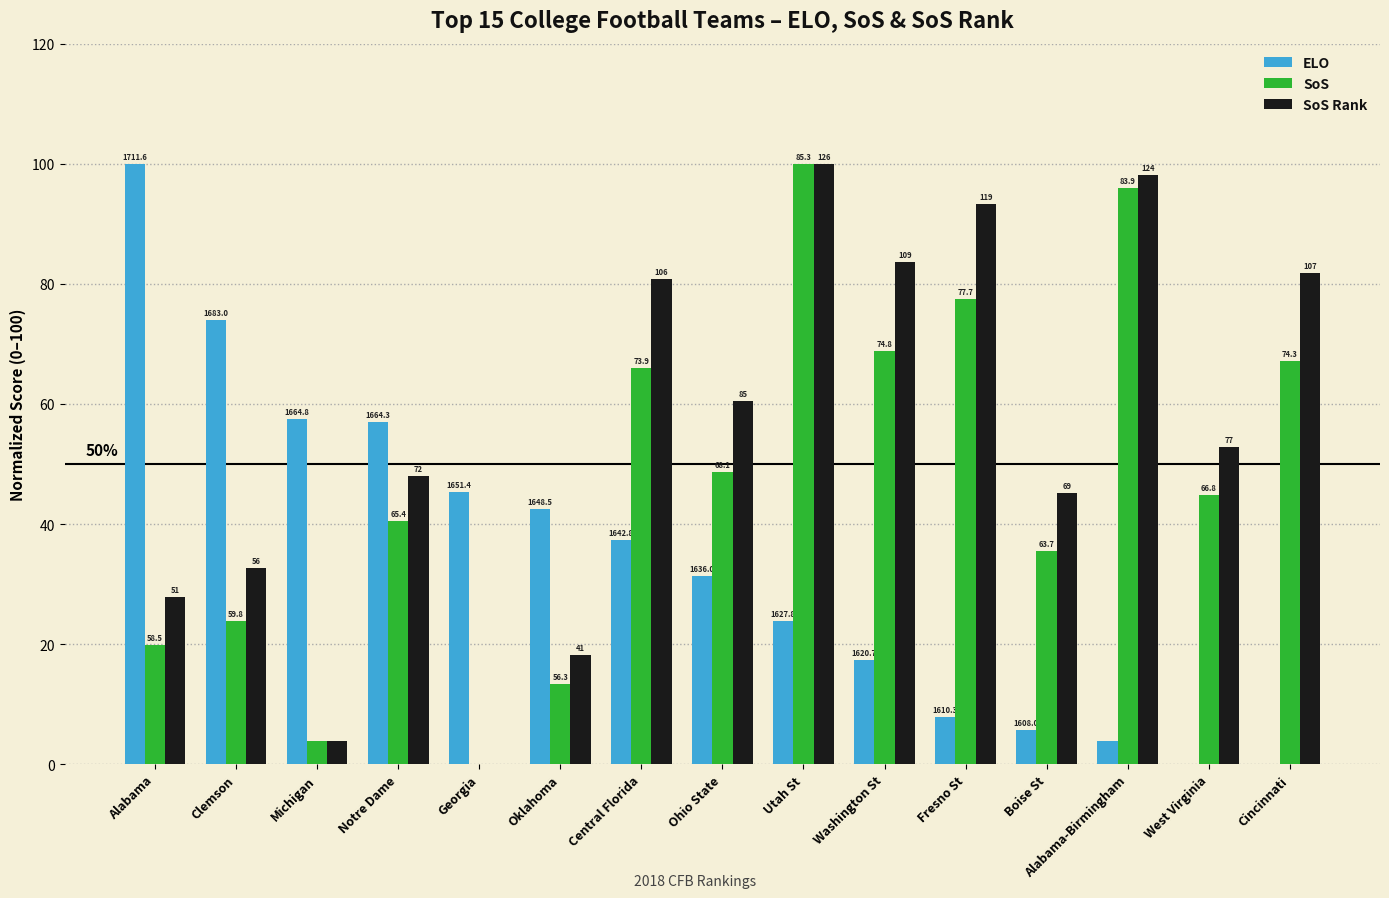

How many groups of bars are there?

15